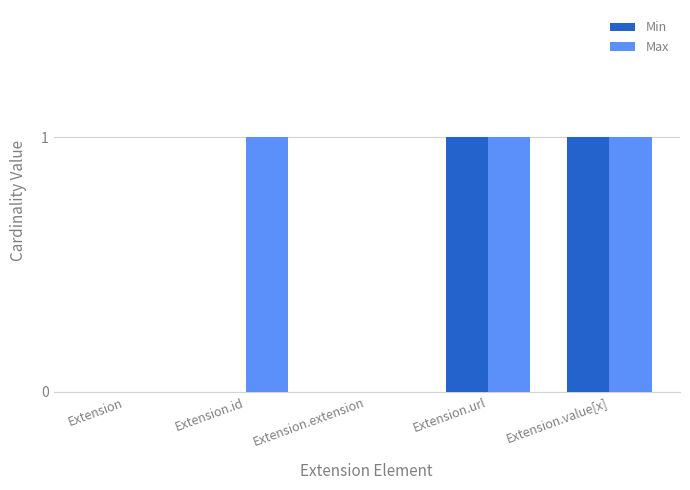

The value of Min at Extension.value[x] is 2. True or false?

False